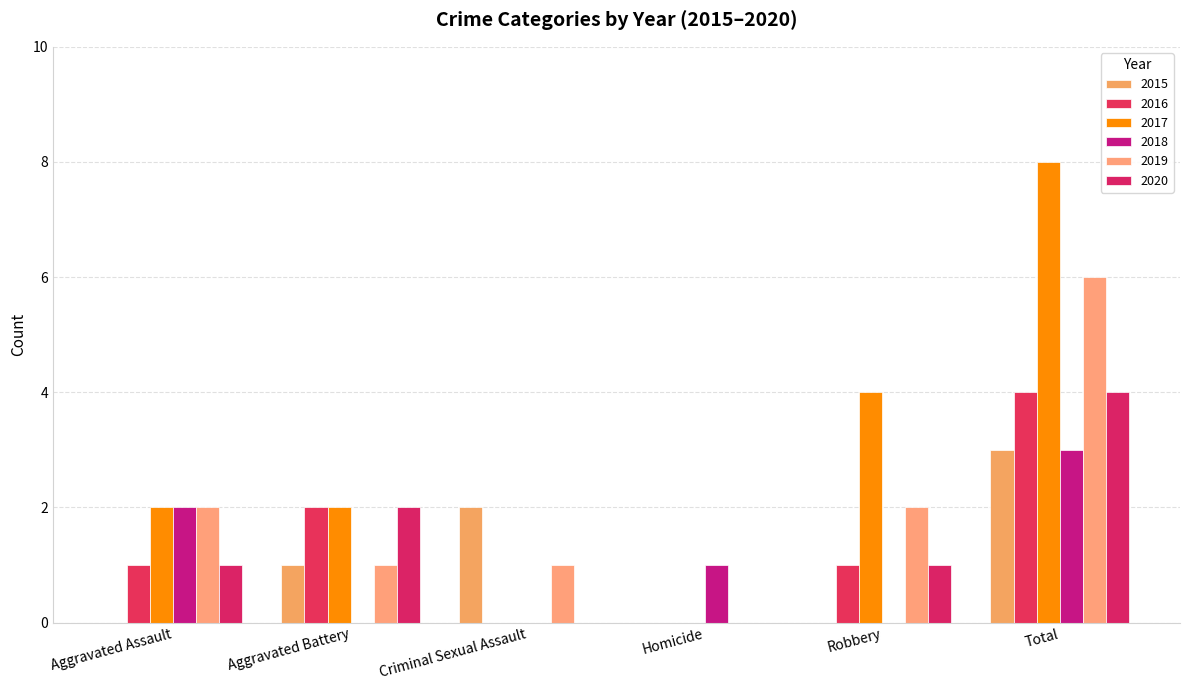

At how many categories does at least one series exceed 5?

1